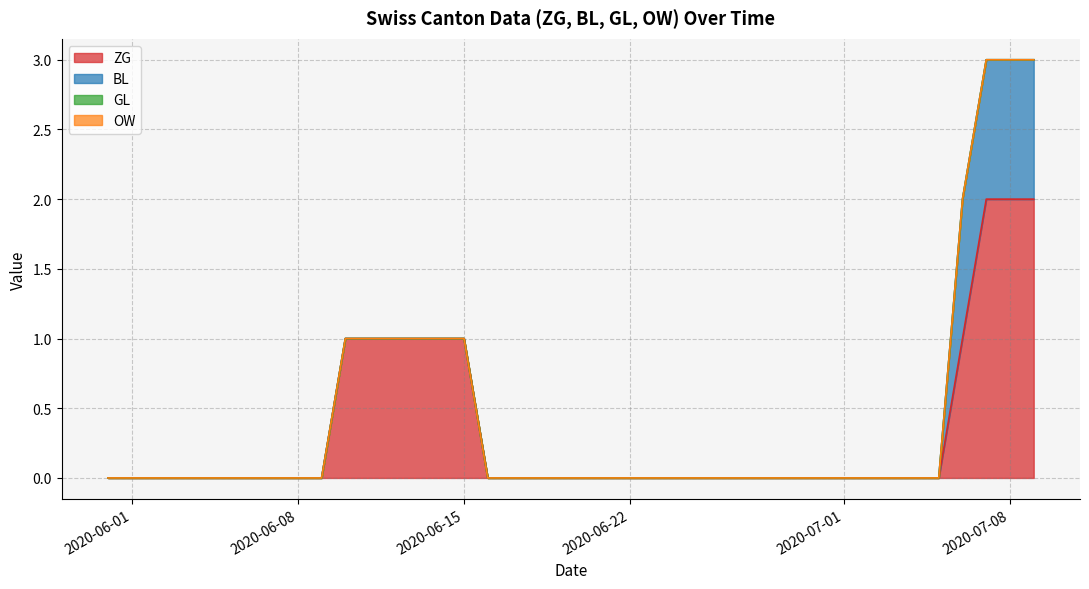

Count the ZG values in the range 0 to 1.

37